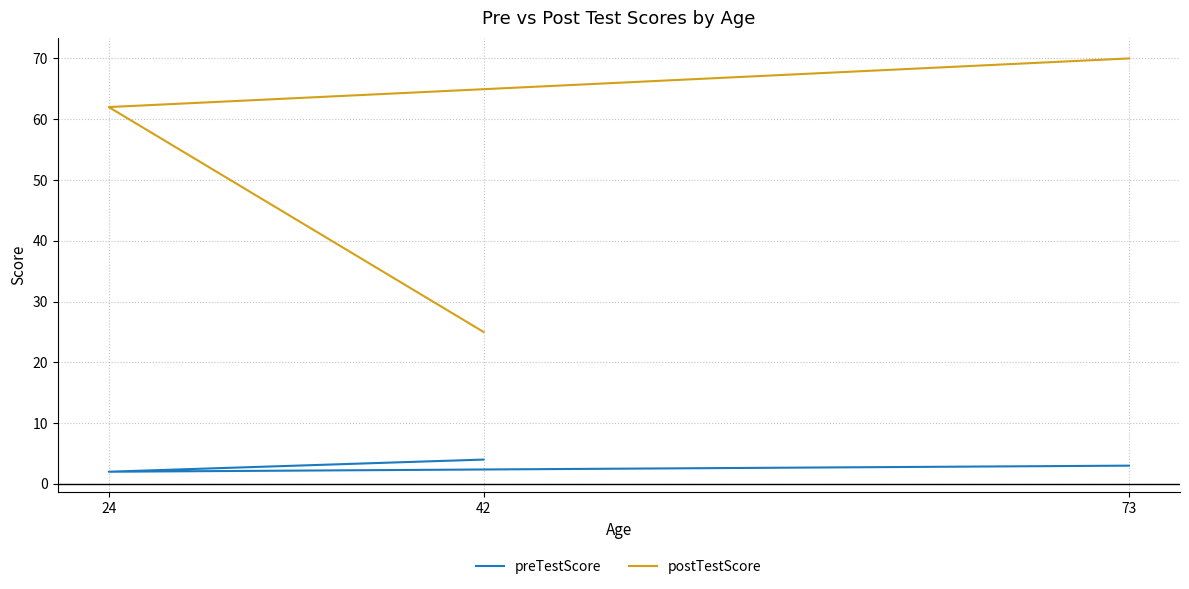

What is the value of the postTestScore point at the 1st from the left?

25